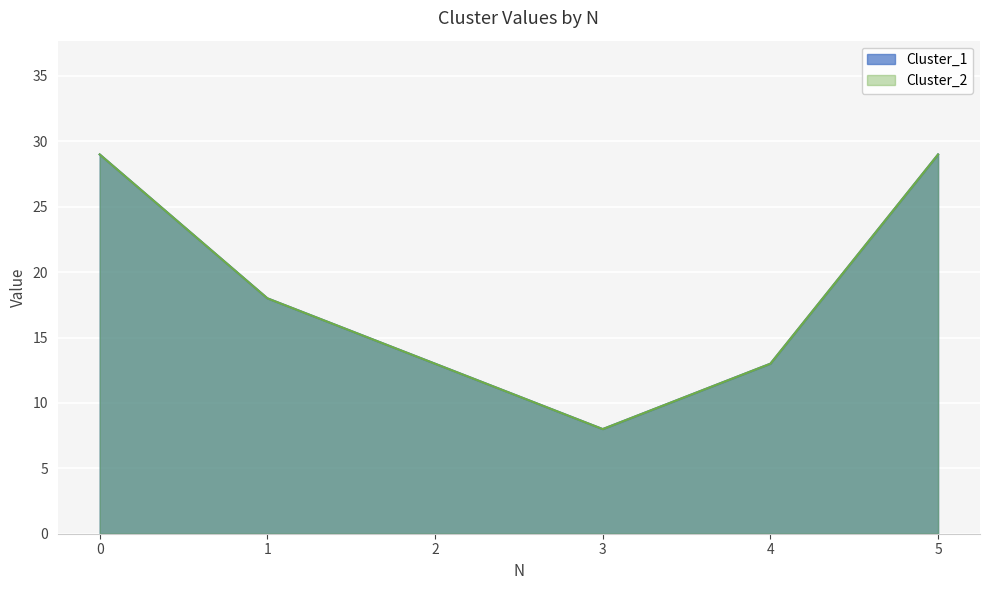

The Cluster_2 series shows 29 at 0. True or false?

True